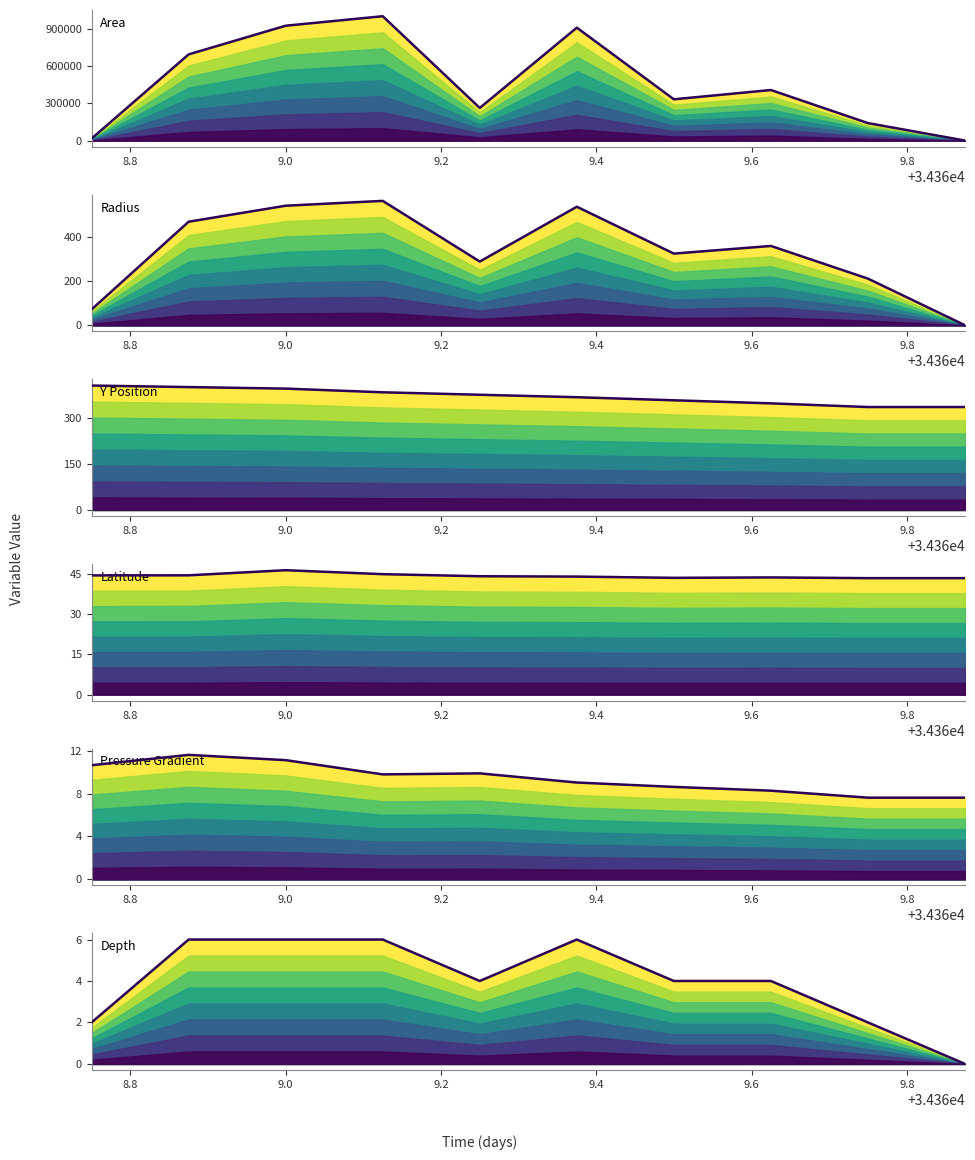

The lat series shows 75.1 at 9.4. True or false?

False